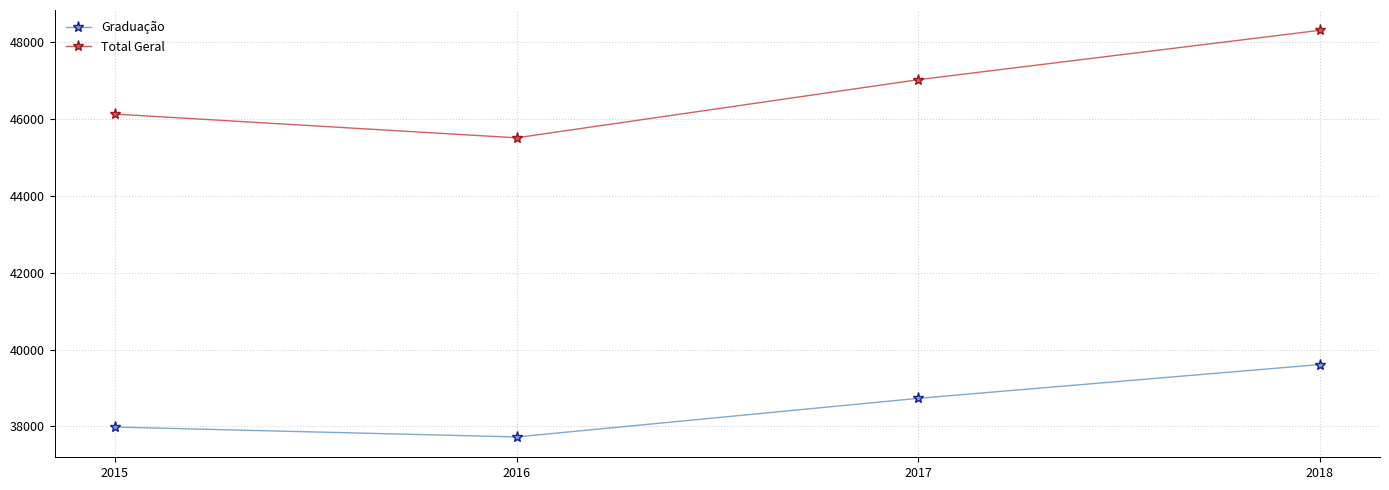

At which category is the sum across all series the highest?

2018